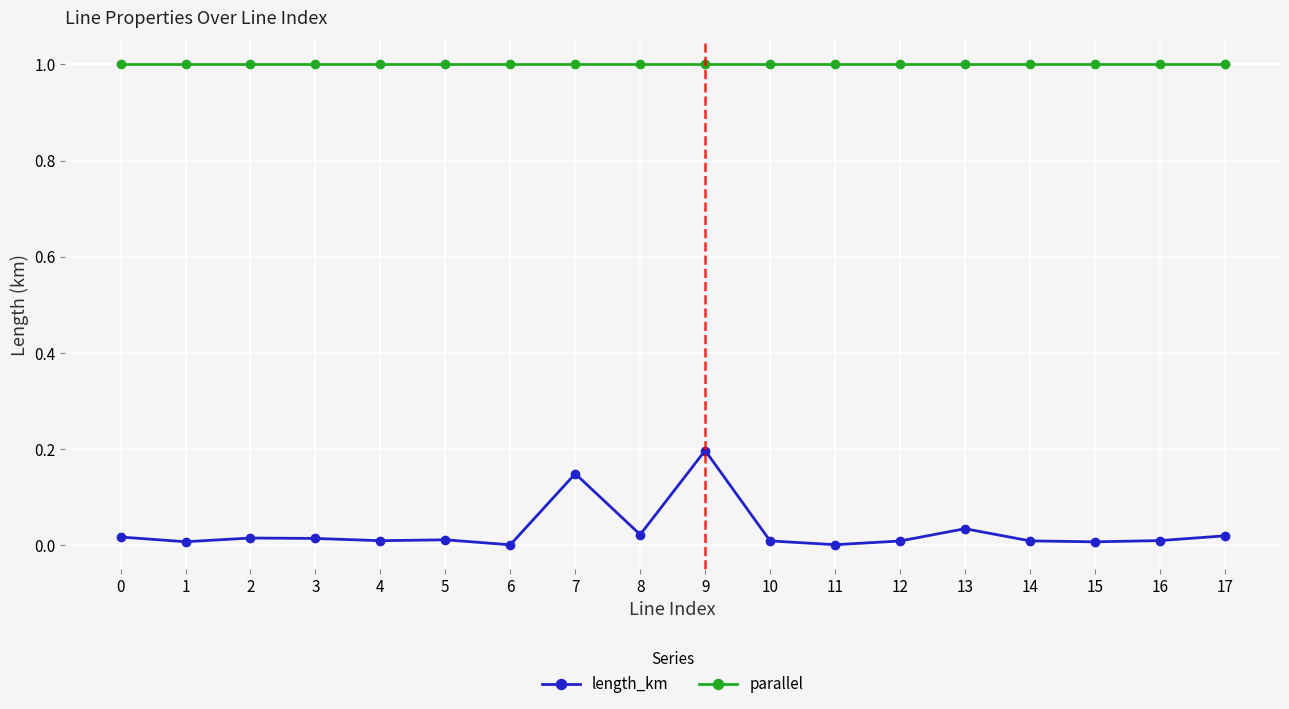

Which series has the largest range (max minus min)?

length_km